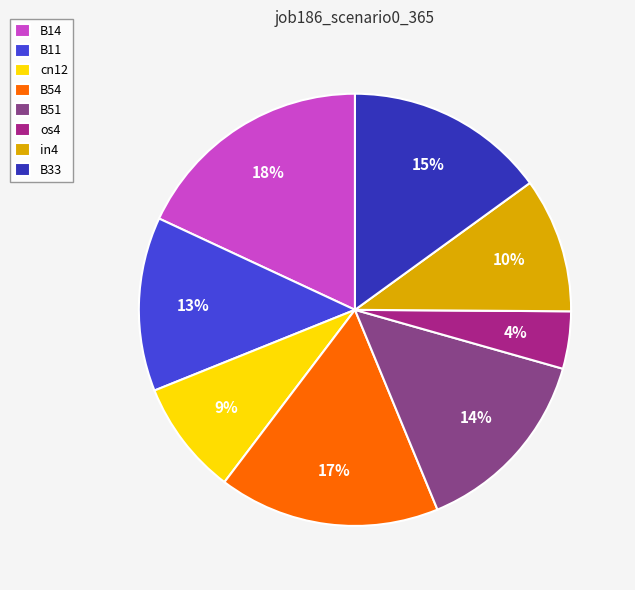

The B14 slice represents 18% of the pie. True or false?

True